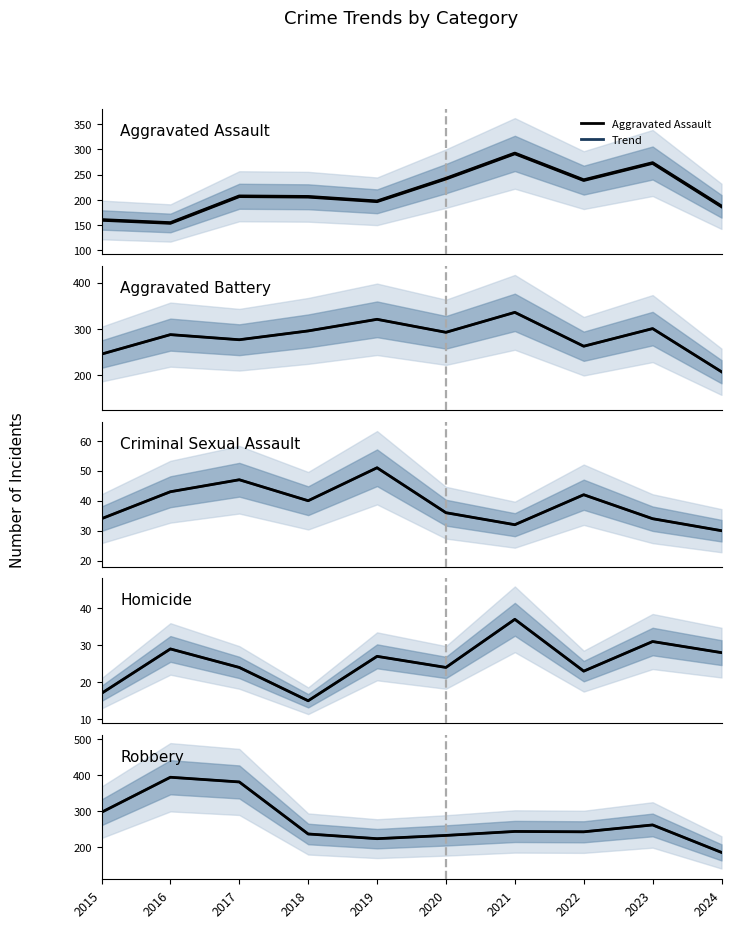

At which category does the chart reach its minimum across all series?

2018